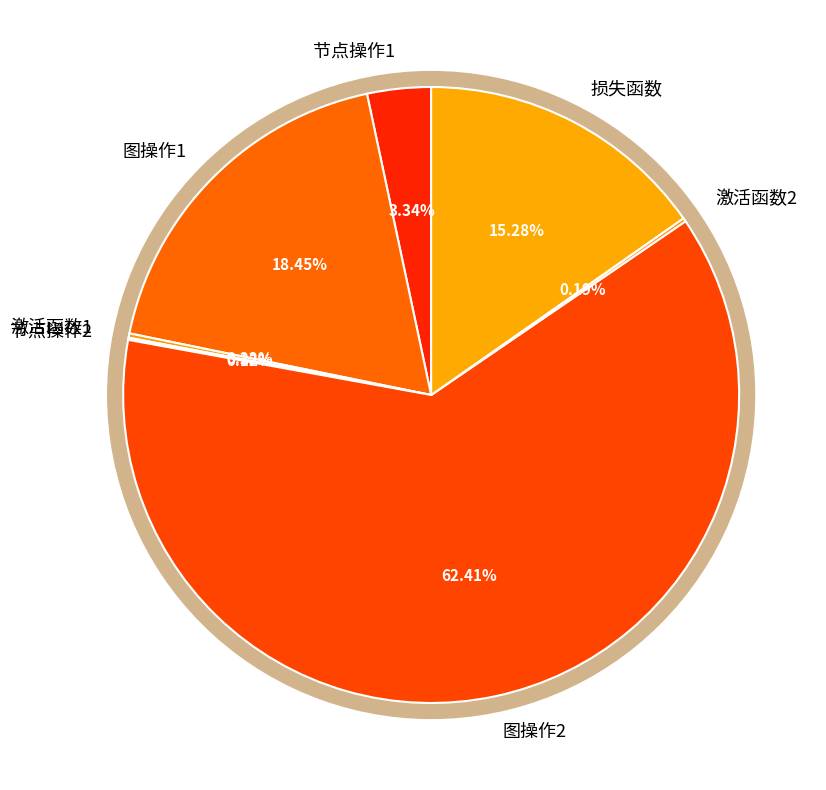

Which slice is the largest?

图操作2